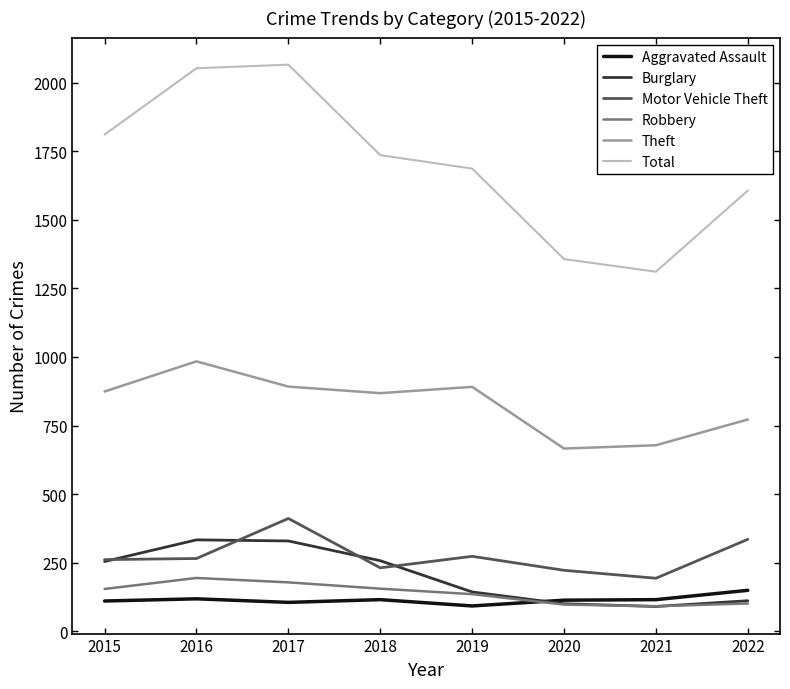

How many lines are shown in the chart?

6